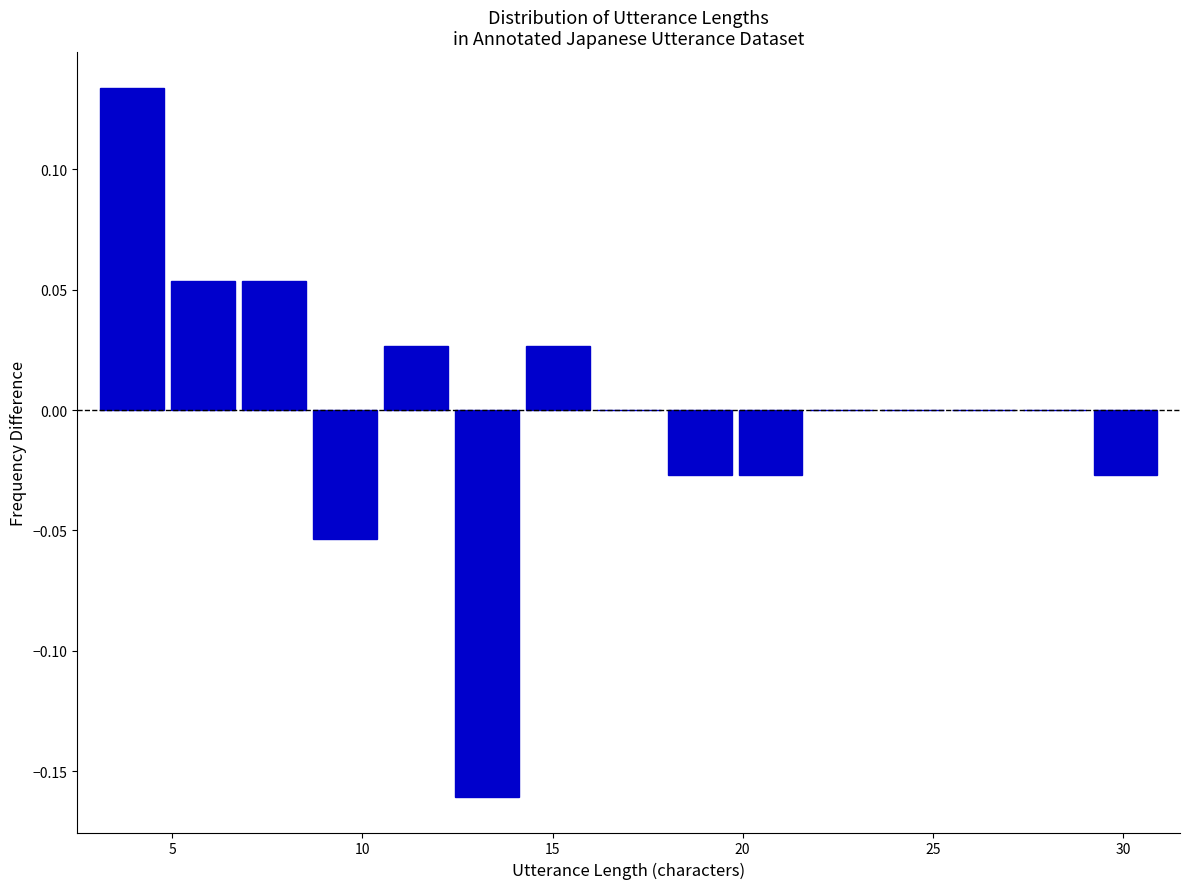

Read against the x-axis, roughly where is the centre of the tallest bar?

4.0